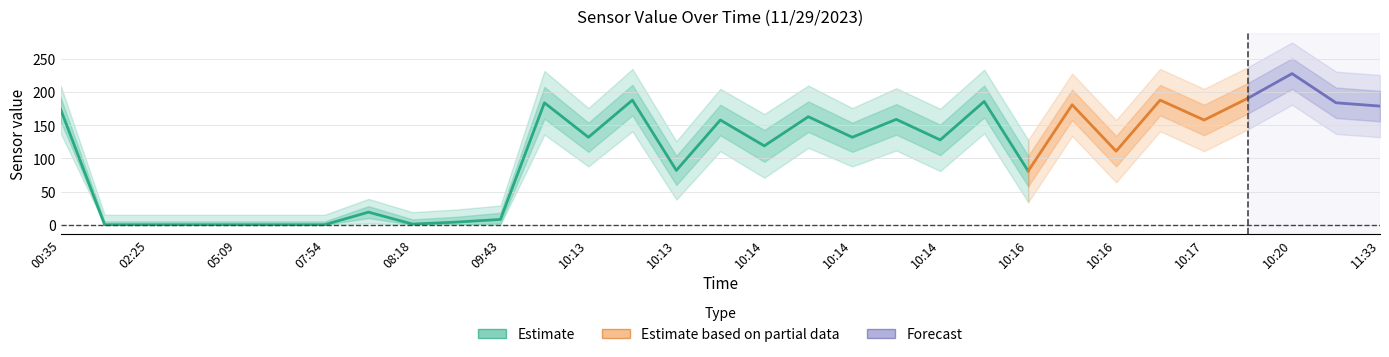

In value, how many points are lower than both neighbors (excluding endpoints)?

9